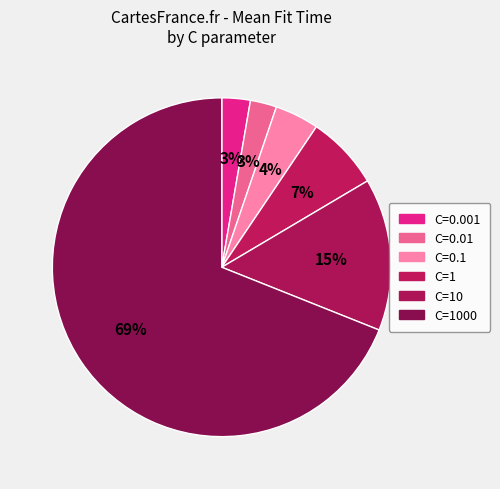

Count the number of slices in the pie.

6